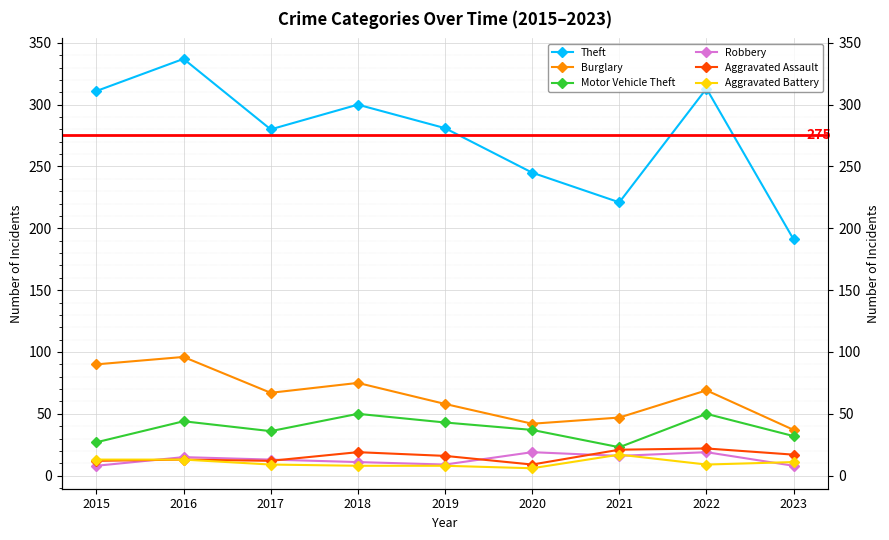

How many series are shown in this chart?

6